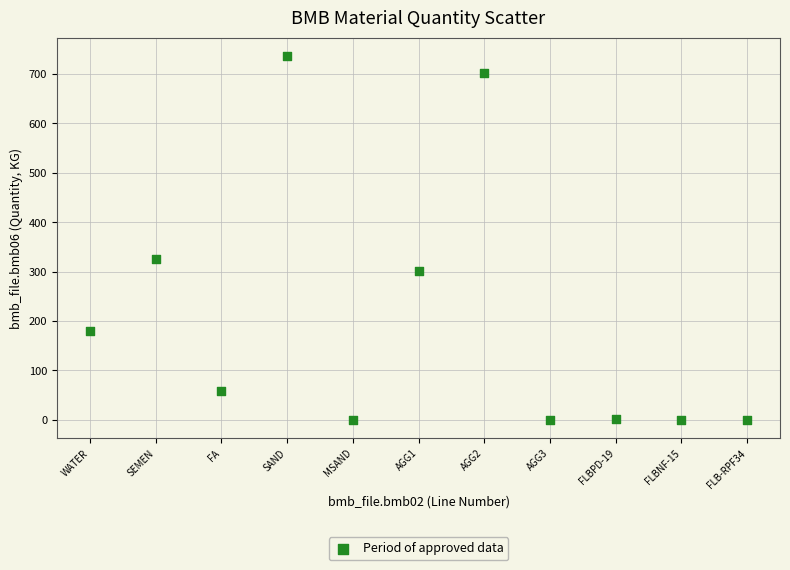

What Y value in the scatter plot is closest to 368?

326.0